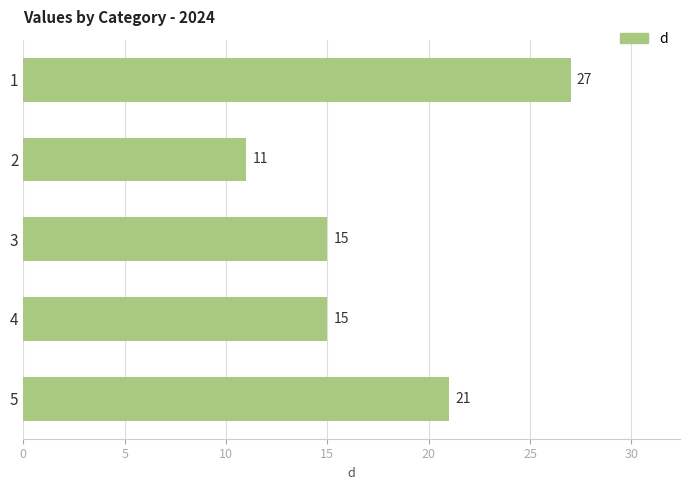

How many data points does each series have?

5